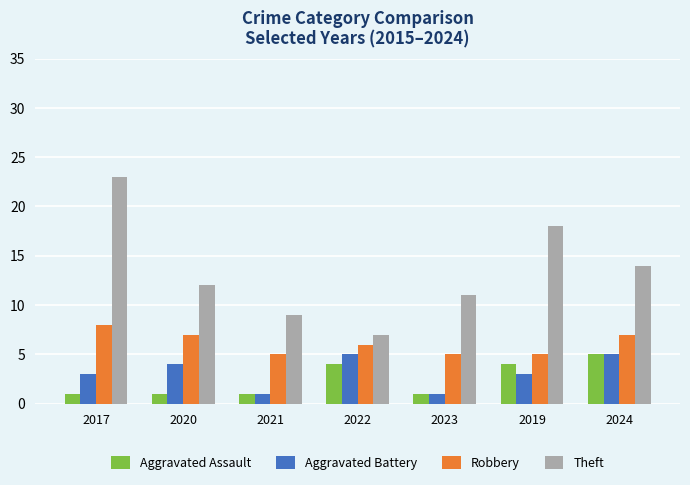

What is the label of the 1st bar from the right?

2024